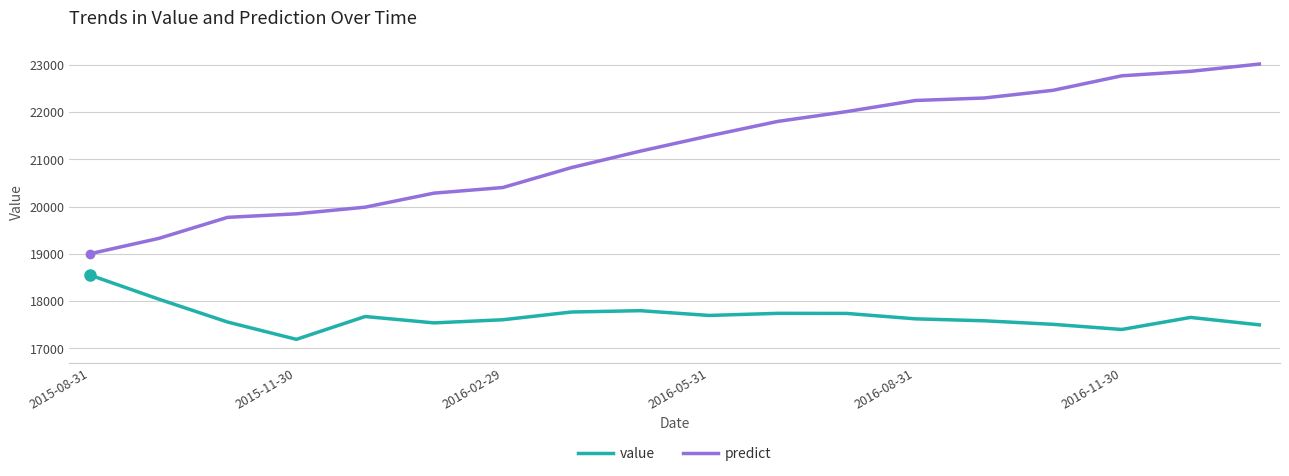

What is the maximum value for value?

18550.0